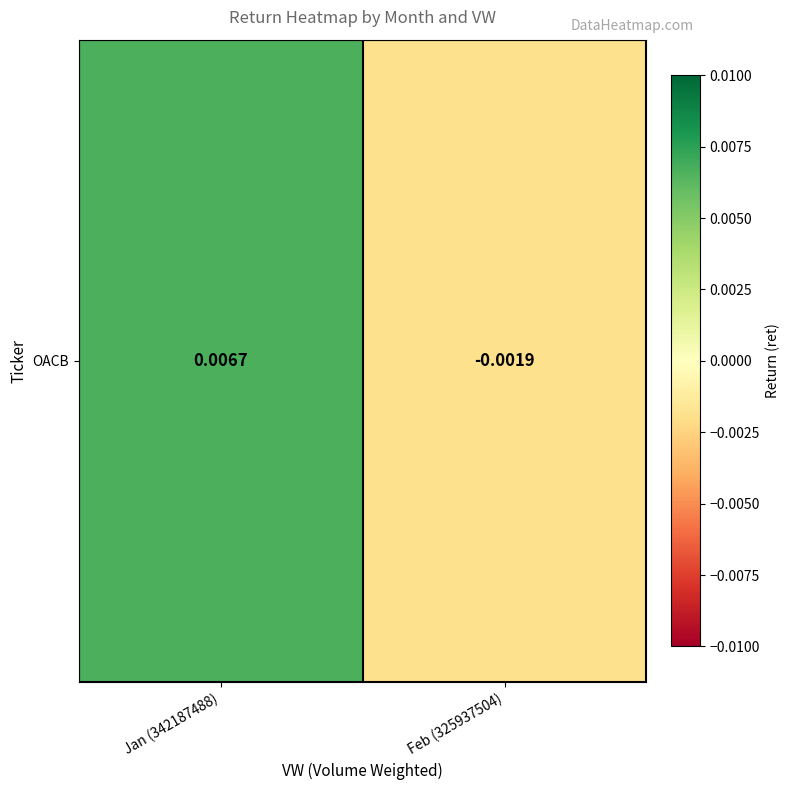

Where is the data nearest to the value 0?

Feb (325937504)